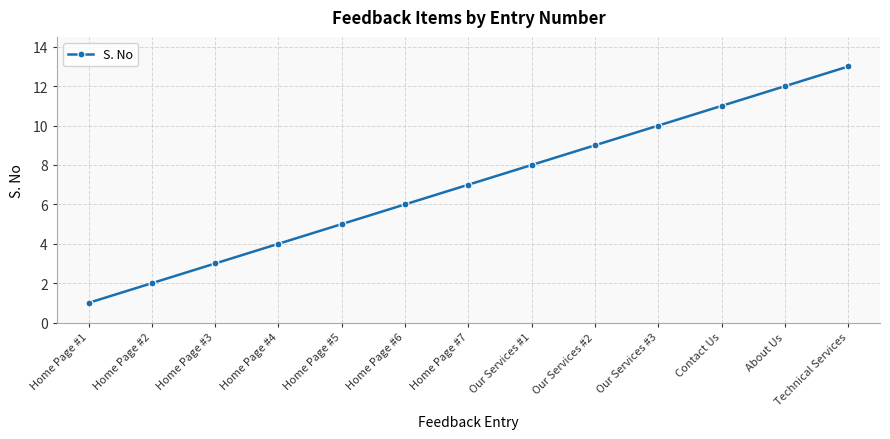

What is the sum of all values?

91